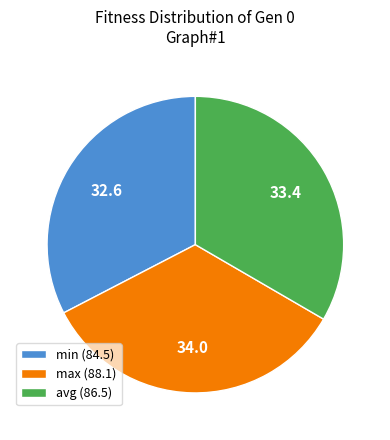

What is the ratio of the value at min (84.5) to the value at max (88.1)?

1.0